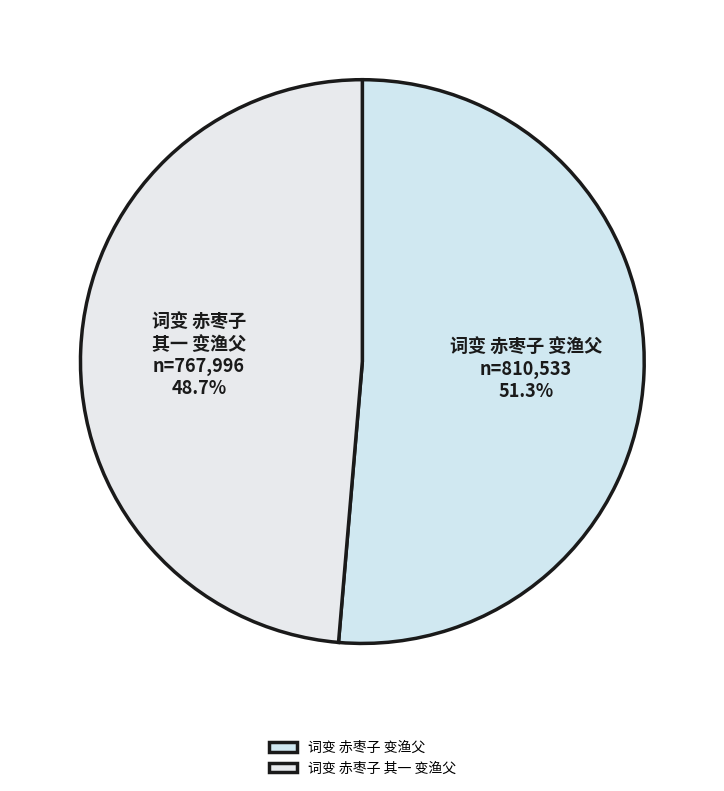

The 词变 赤枣子 其一 变渔父 slice represents 49% of the pie. True or false?

True